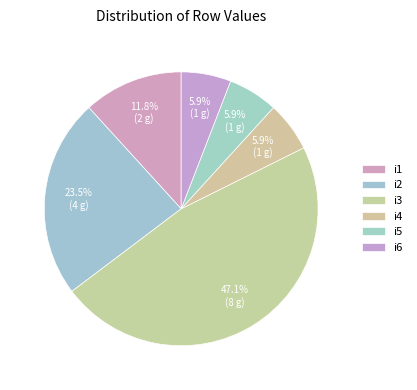

To the nearest percent, what percentage of the pie is i3?

47%